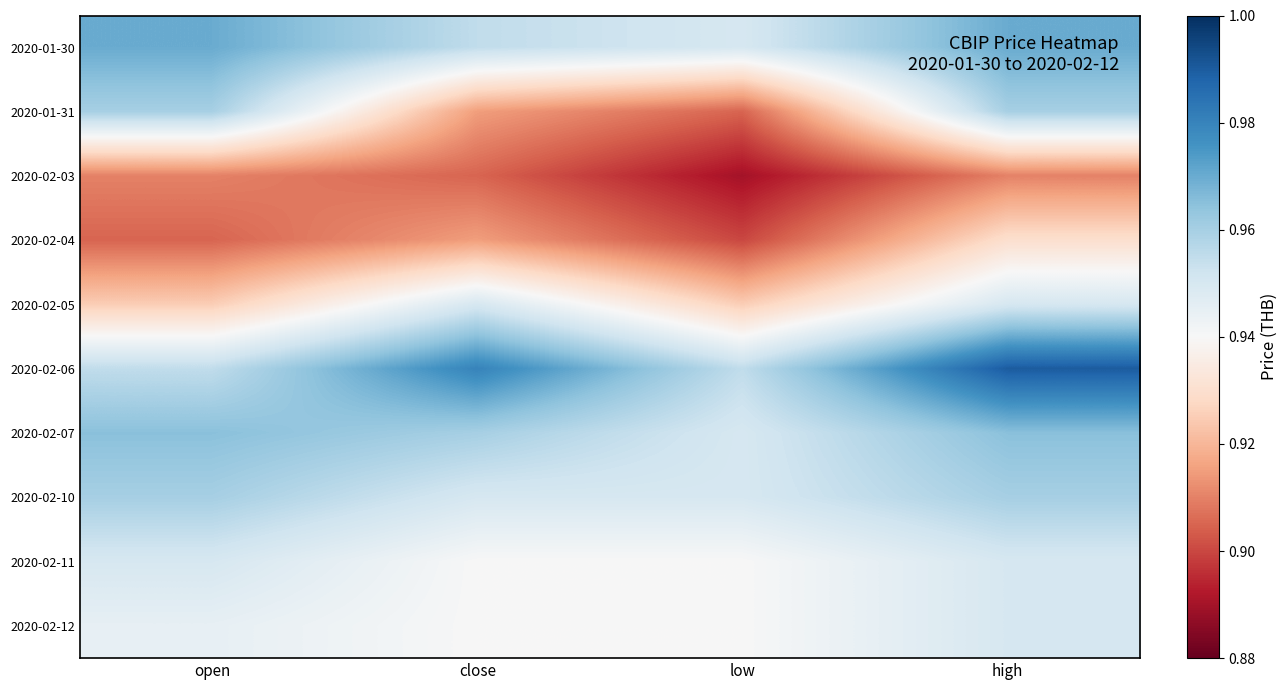

List the series in order of their peak value, highest first.

2020-02-06, 2020-01-30, 2020-02-07, 2020-01-31, 2020-02-10, 2020-02-05, 2020-02-11, 2020-02-12, 2020-02-04, 2020-02-03